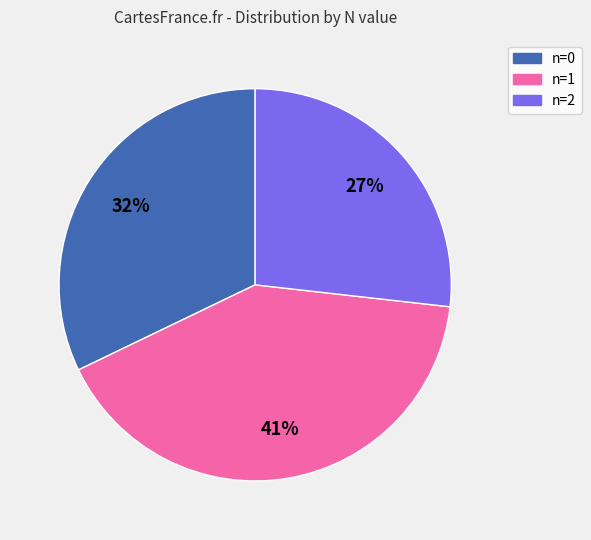

What is the largest slice in the pie chart?

n=1